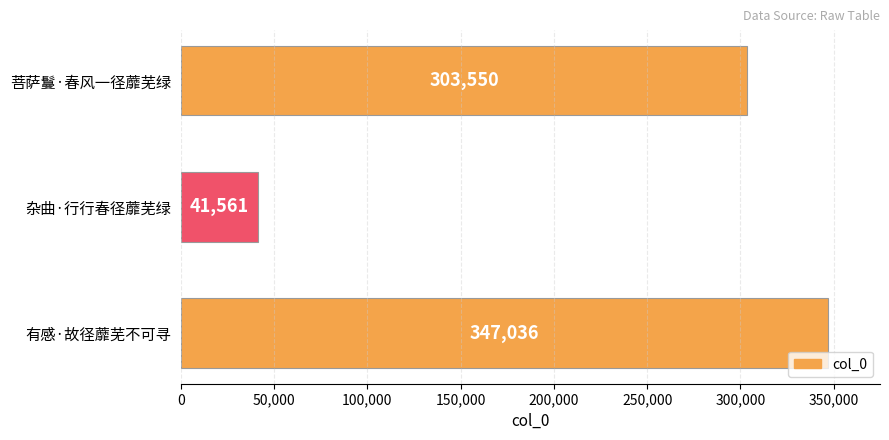

What is the value of the 2nd bar from the top?

41561